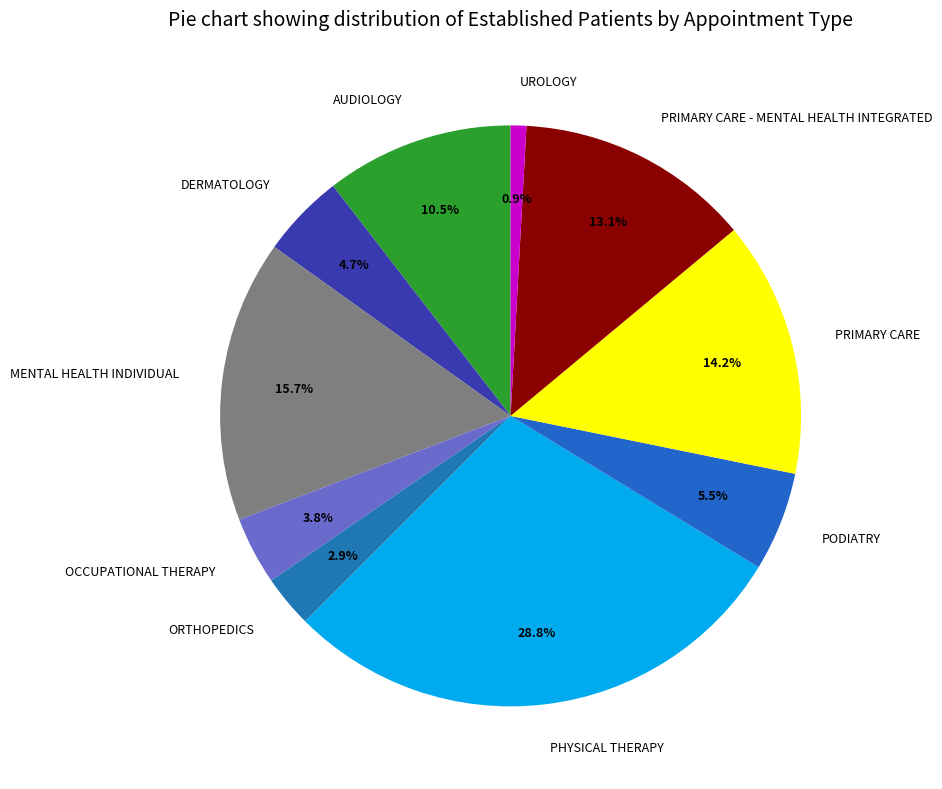

What is the largest slice in the pie chart?

PHYSICAL THERAPY